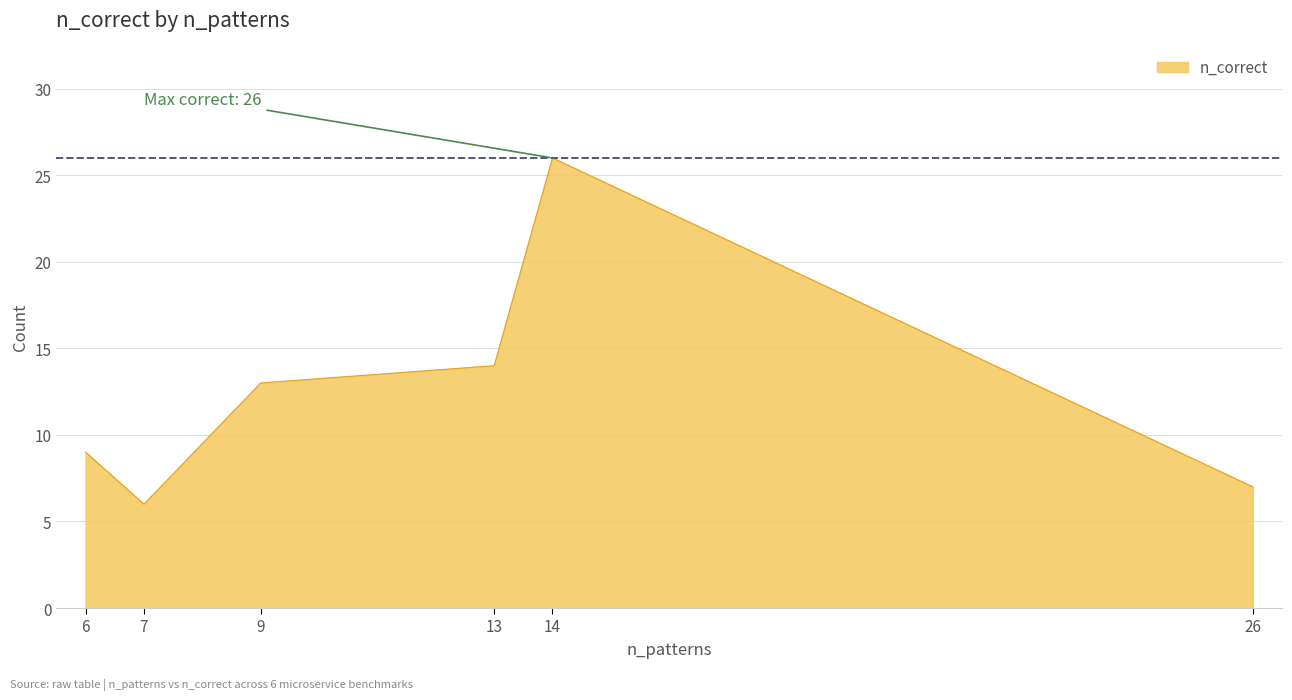

What is the difference between the second highest and second lowest values?

7